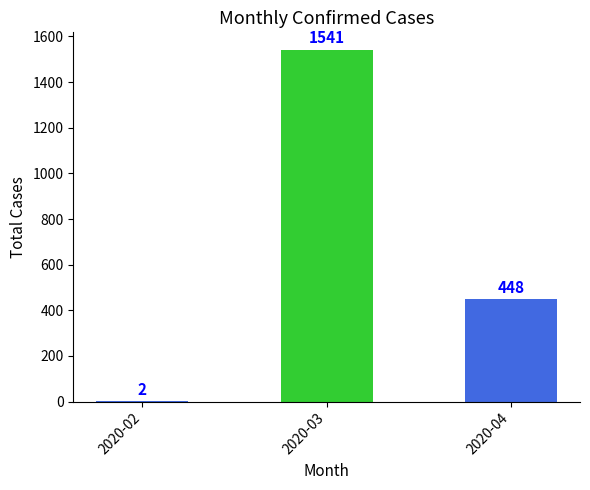

What is the maximum value shown in the chart?

1541